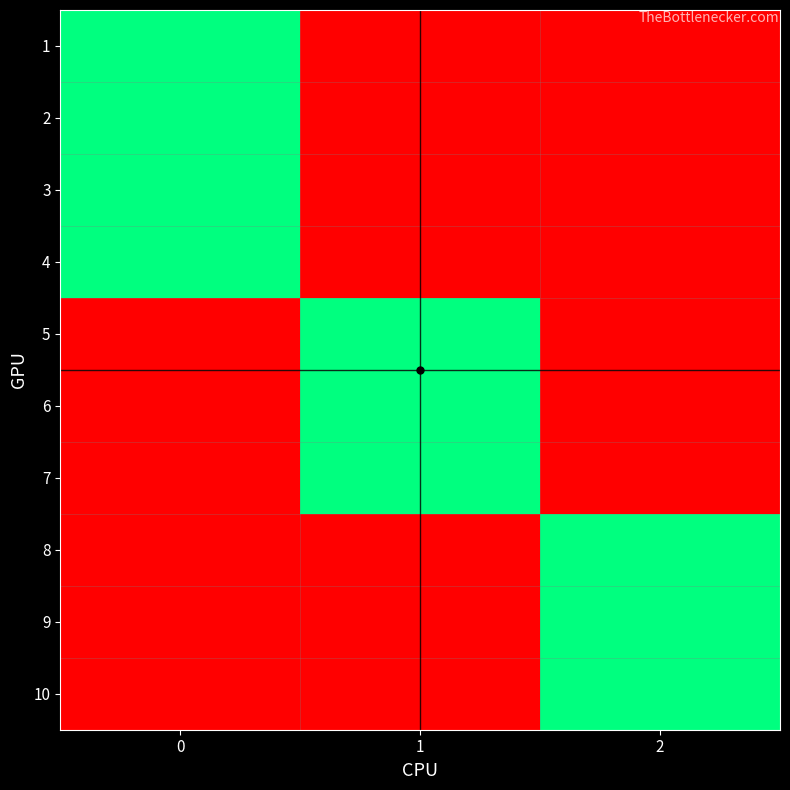

What is the spread (max minus min) of values at 1?

1